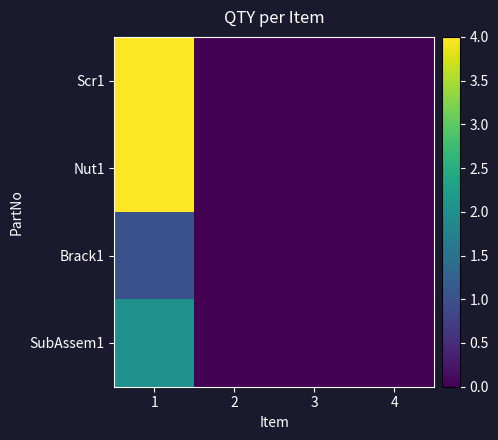

List the series in order of their peak value, lowest first.

Brack1, SubAssem1, Scr1, Nut1